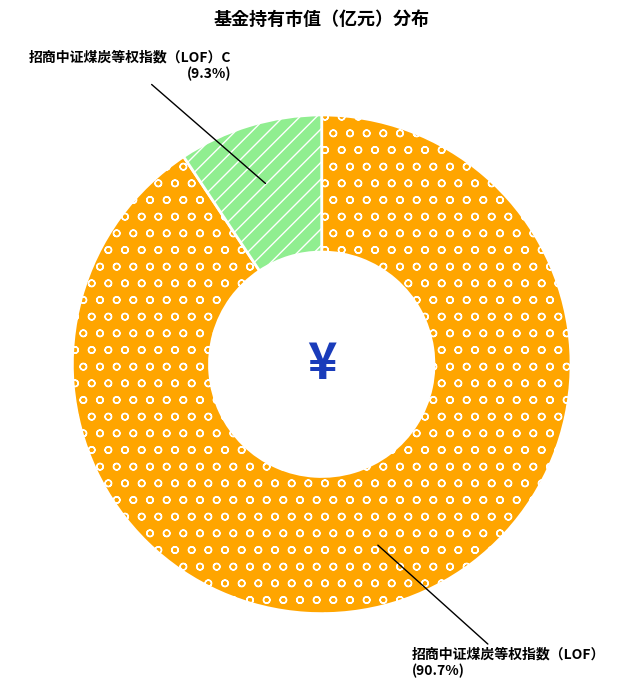

Do 招商中证煤炭等权指数（LOF） and 招商中证煤炭等权指数（LOF）C together represent more than half of the pie?

Yes